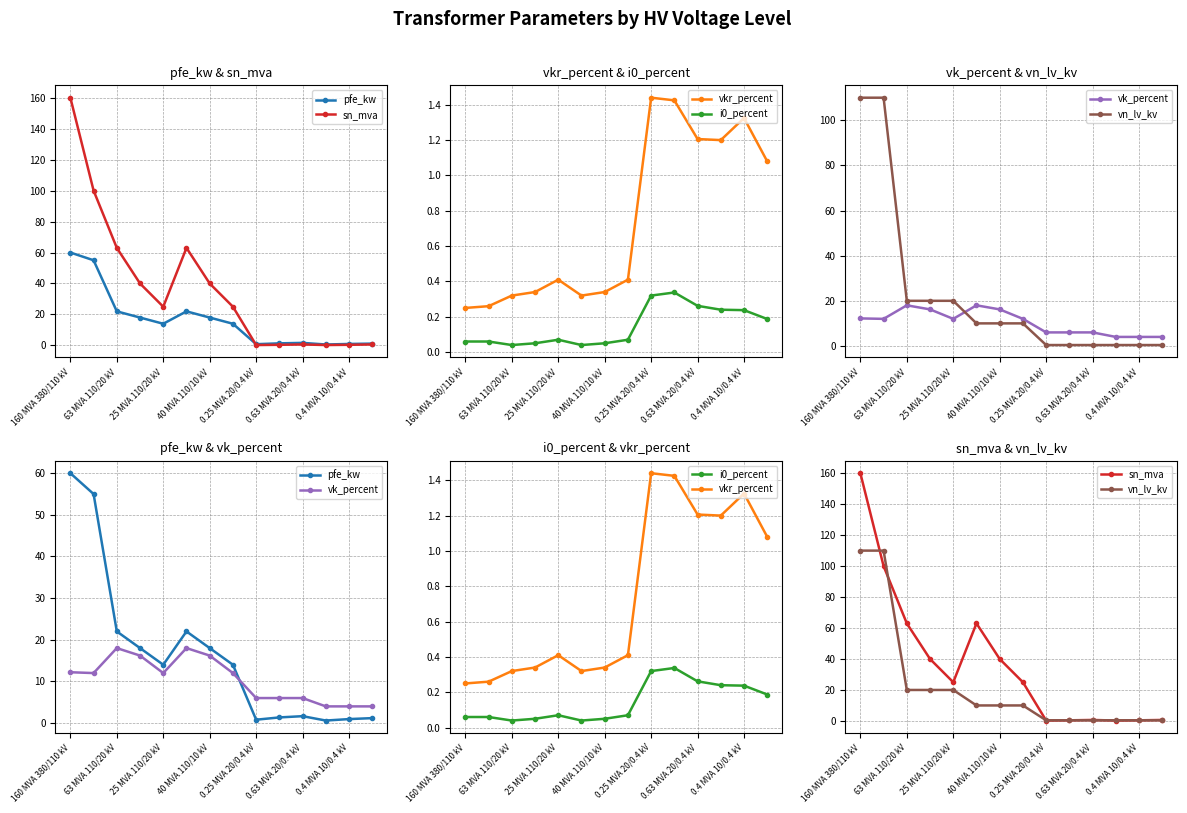

What position from the left is 160 MVA 380/110 kV?

1